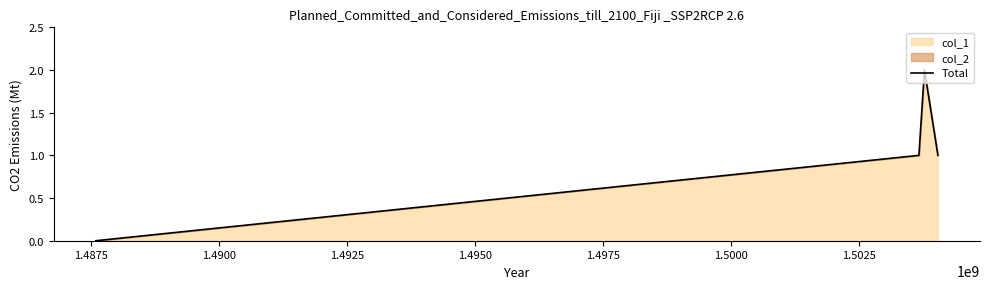

What is the greatest value displayed?

2